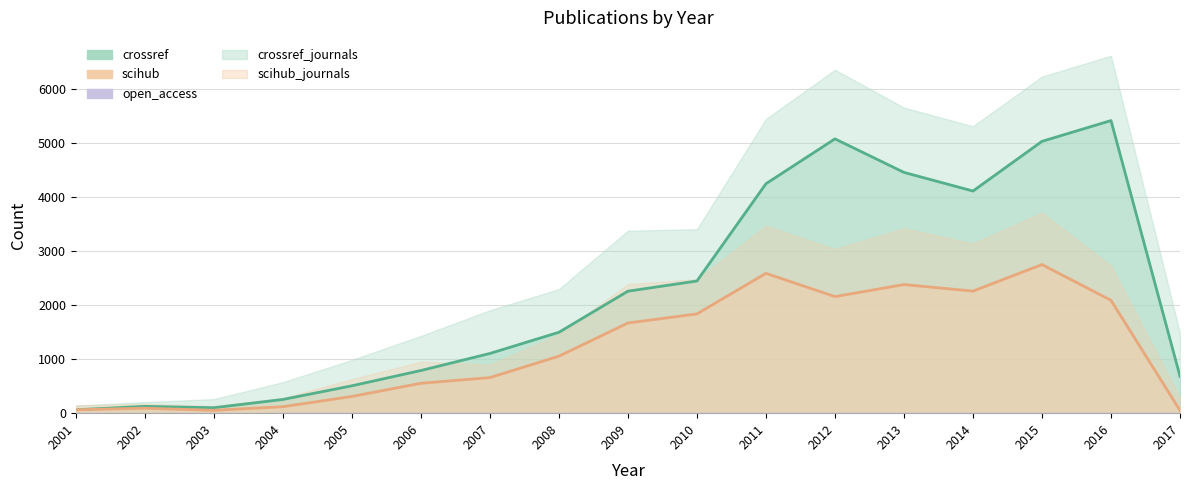

True or false: scihub_journals and crossref_journals cross at least once.

False